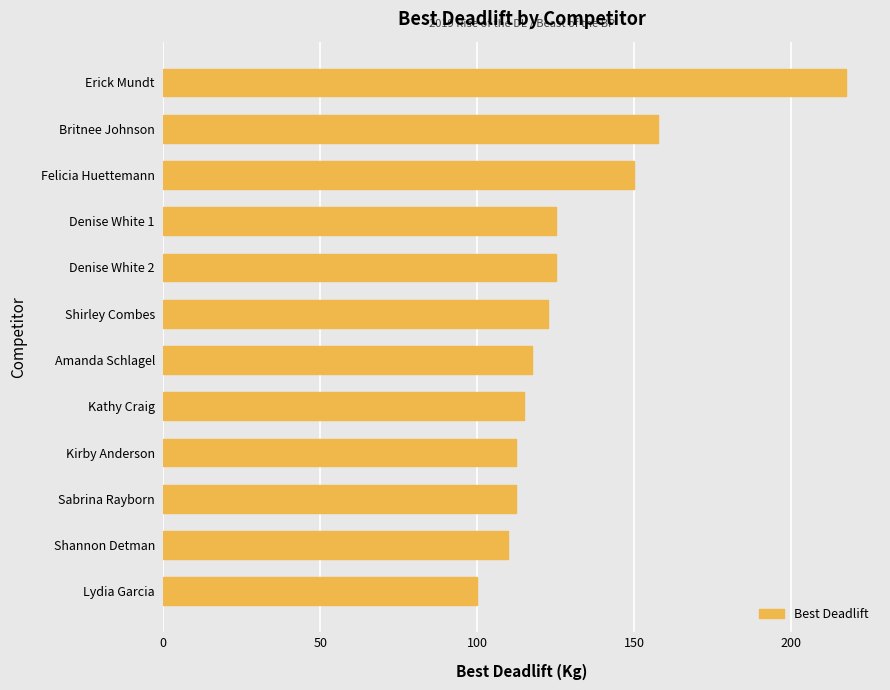

The value at Kirby Anderson is 112.5. True or false?

True